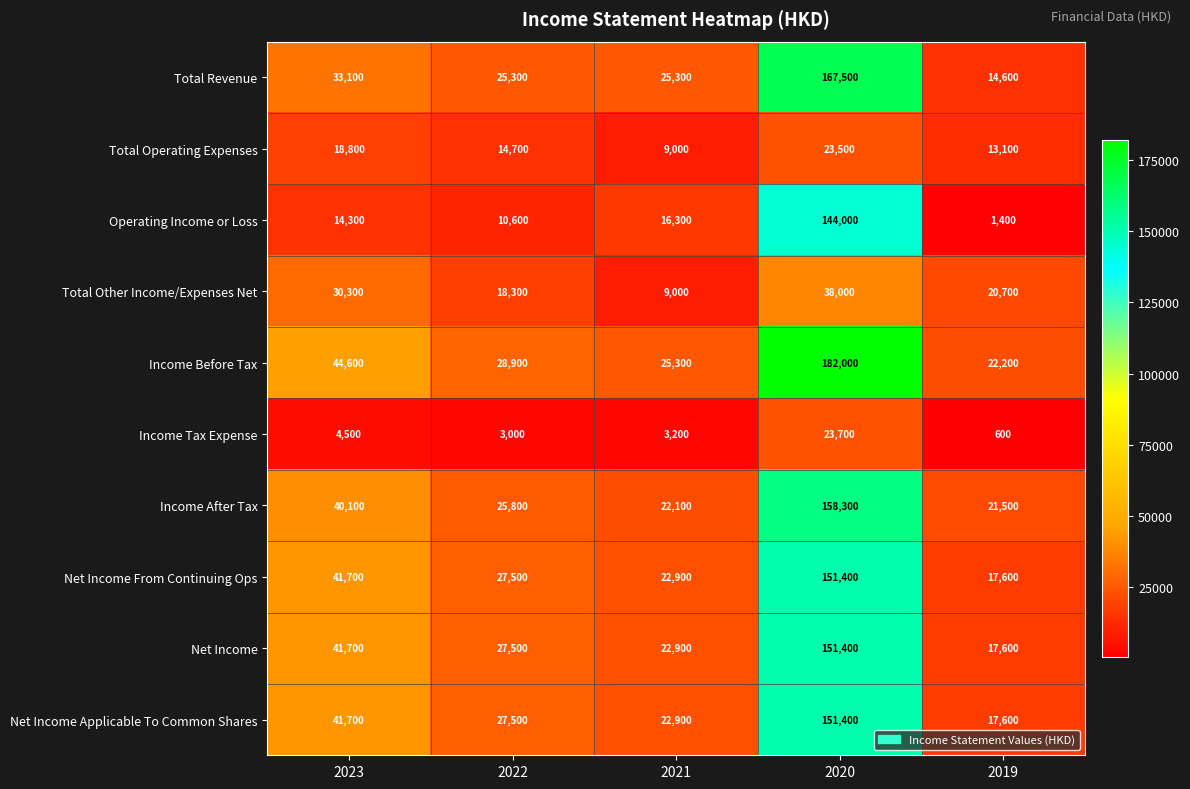

What is the difference between the maximum and minimum values in the Income Before Tax series?

159800